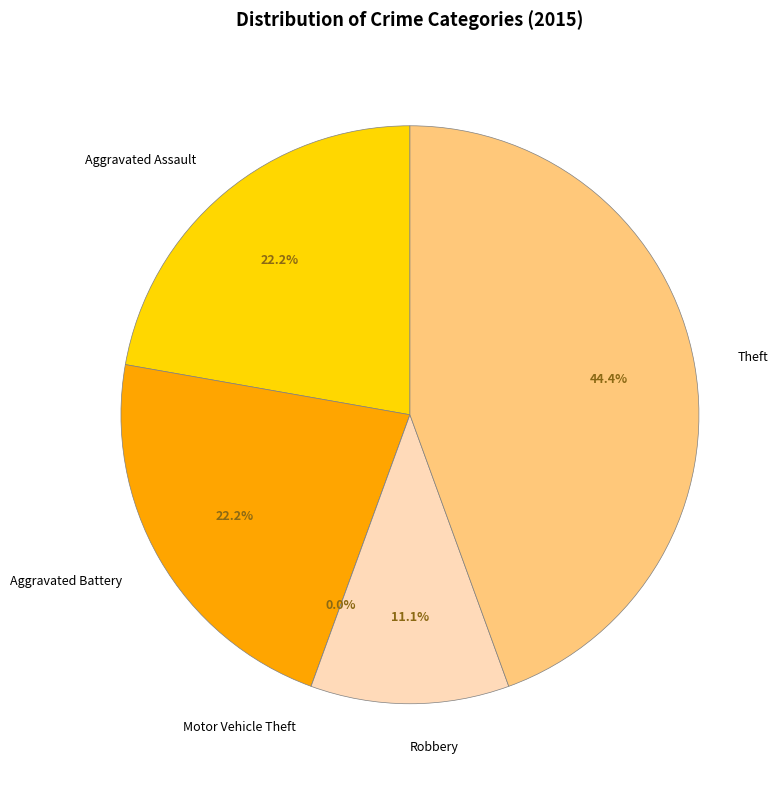

Does Aggravated Battery represent more than half of the total?

No